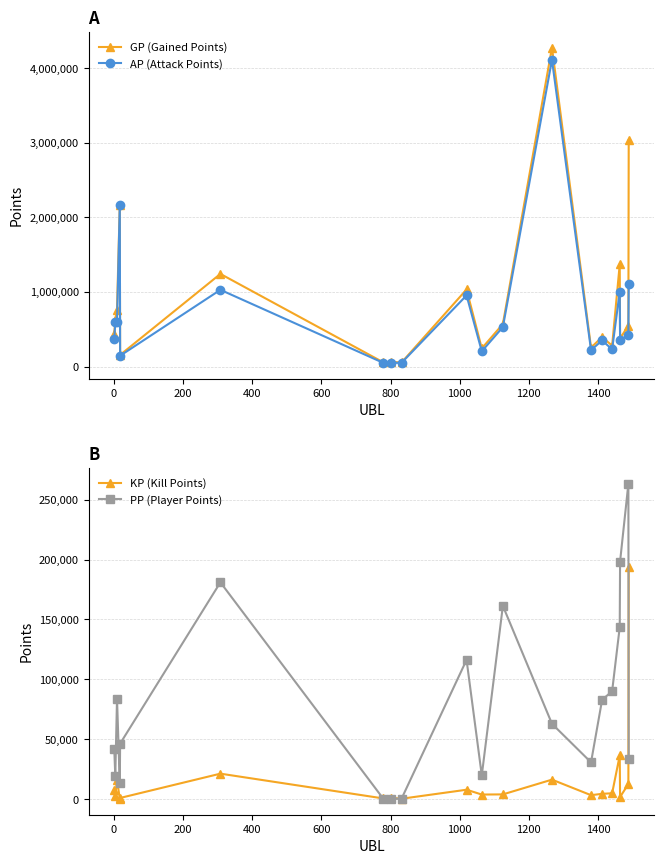

Count the number of data series in this chart.

4